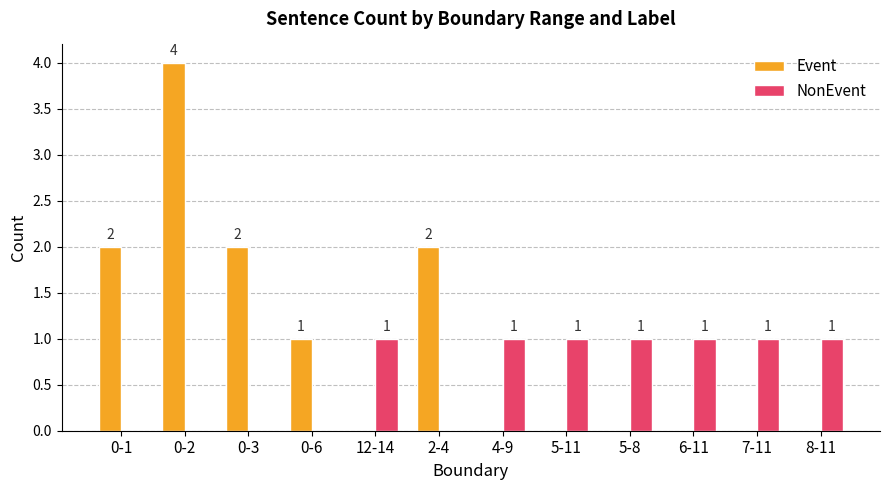

Which series changed the most between 2-4 and 5-11?

Event